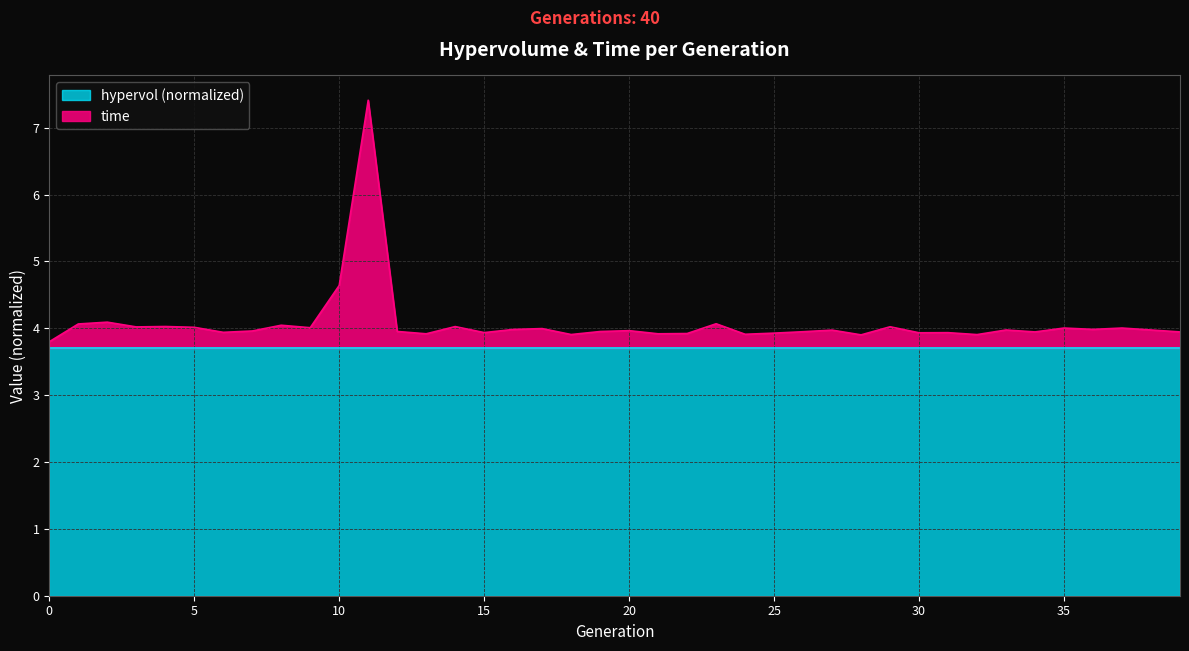

What is the sum of all values?

162.9